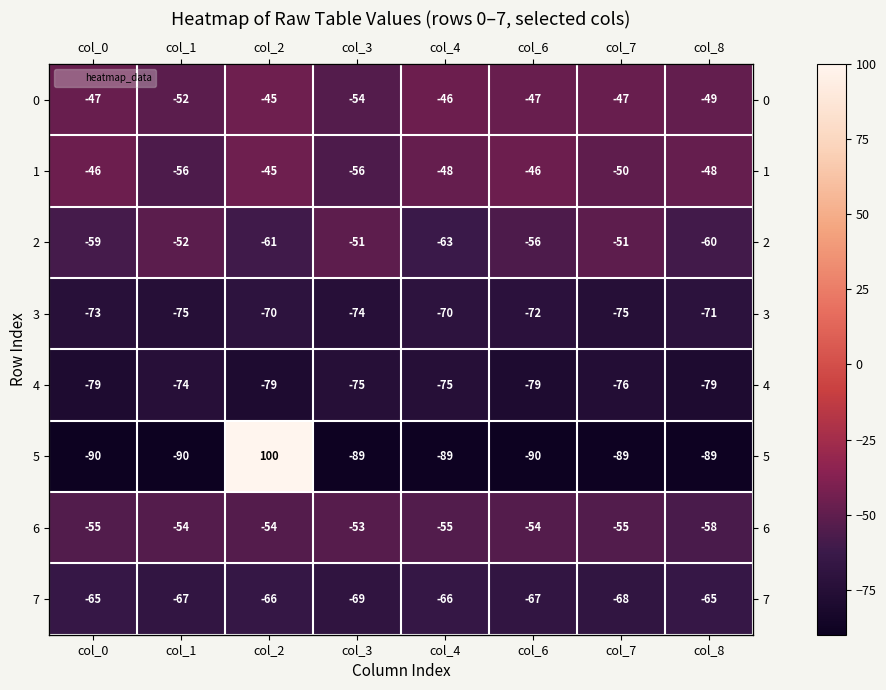

Read the 2 value at col_6, to the nearest 5.

-55